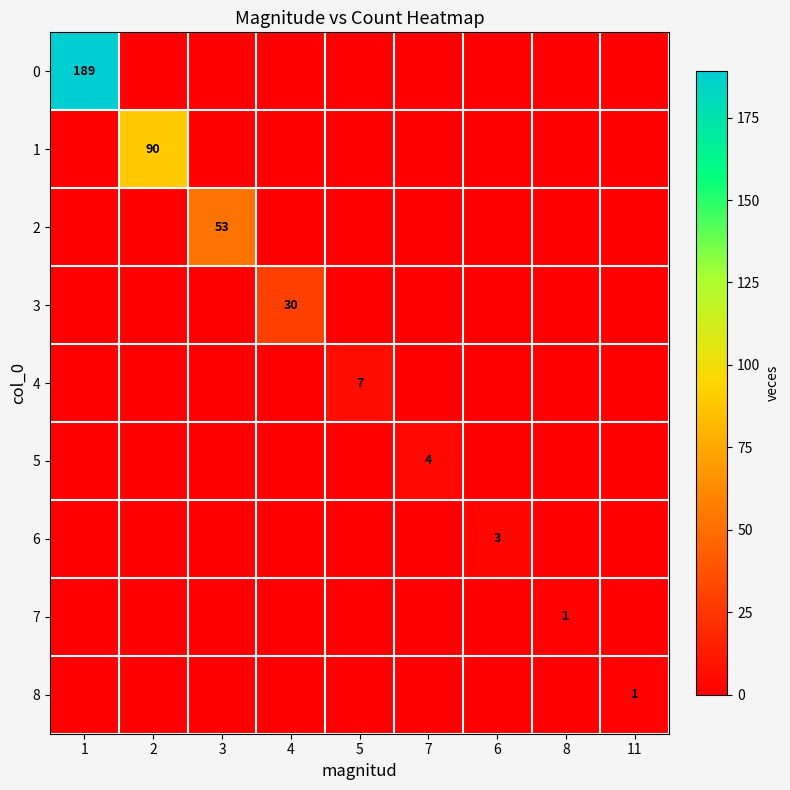

Count the number of data series in this chart.

9